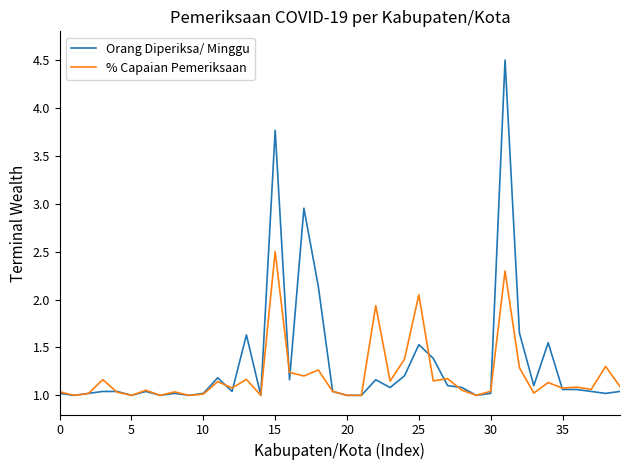

List the series in order of their peak value, lowest first.

% Capaian Pemeriksaan, Orang Diperiksa/ Minggu